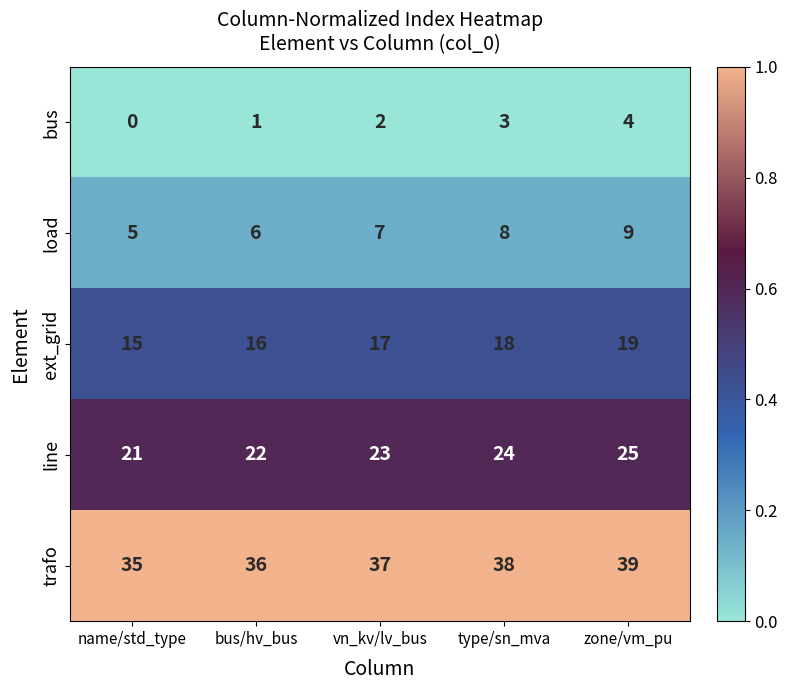

What is the spread (max minus min) of values at type/sn_mva?

35